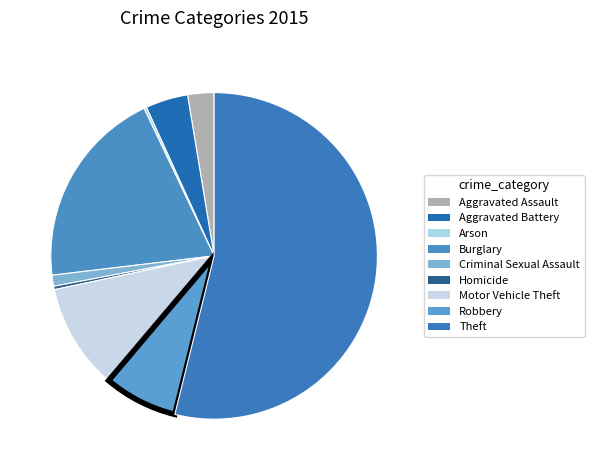

The Aggravated Battery slice represents 9% of the pie. True or false?

False